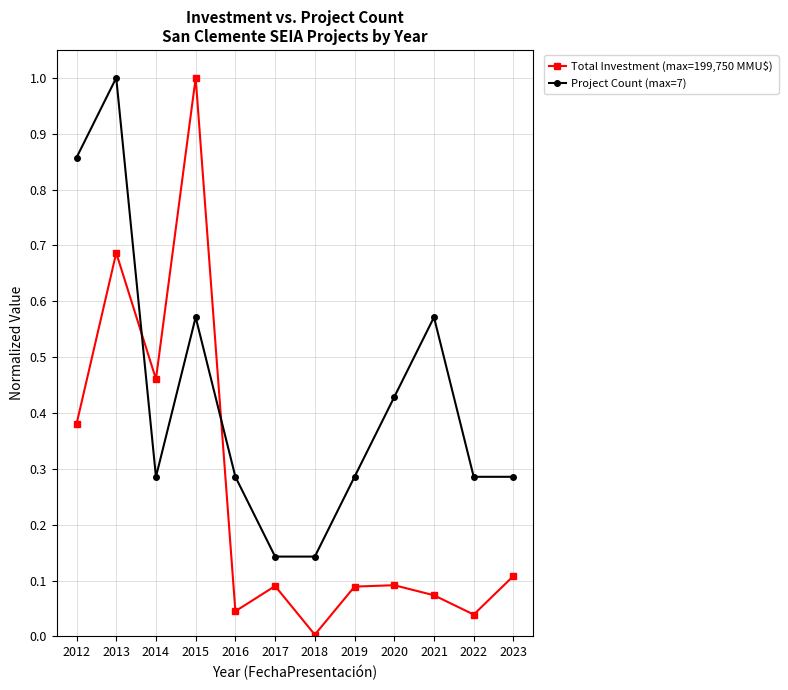

How many times do Project Count (max=7) and Total Investment (max=199,750 MMU$) cross each other?

2